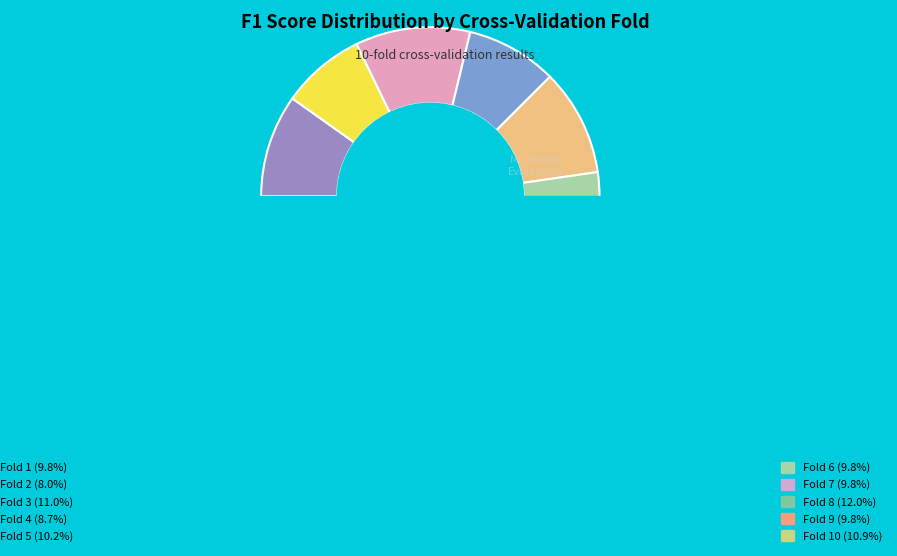

Is Fold 10 the majority of the pie?

No